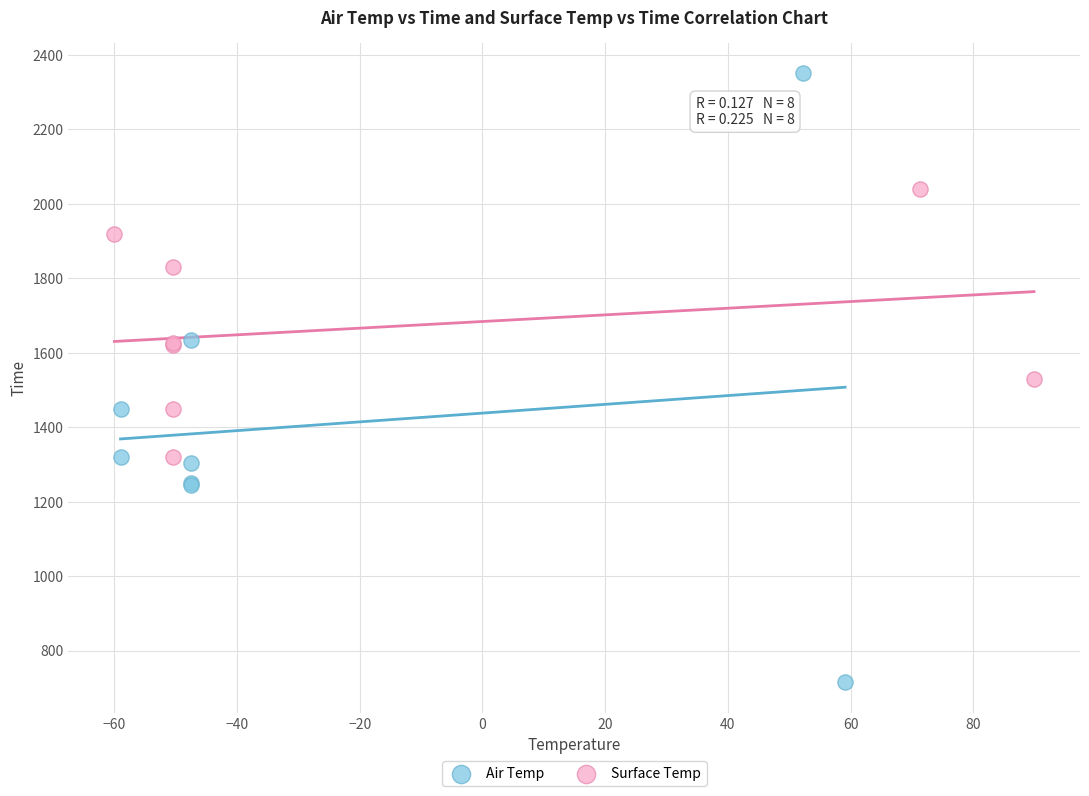

Which series contains the lowest Y value?

Air Temp